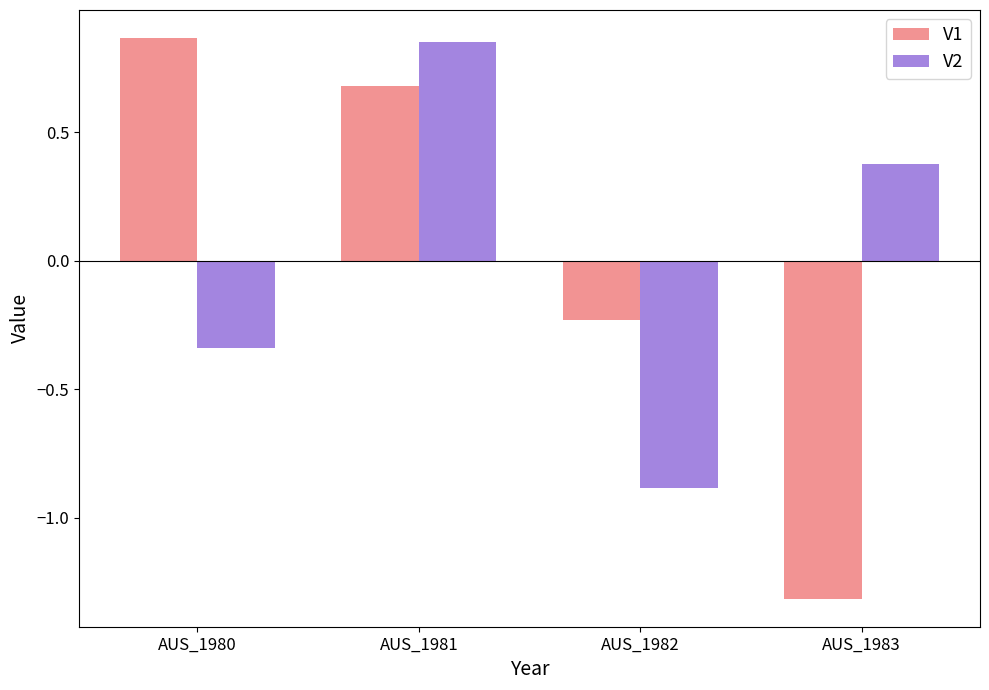

True or false: V1 has a value of 0.7 at AUS_1981.

True